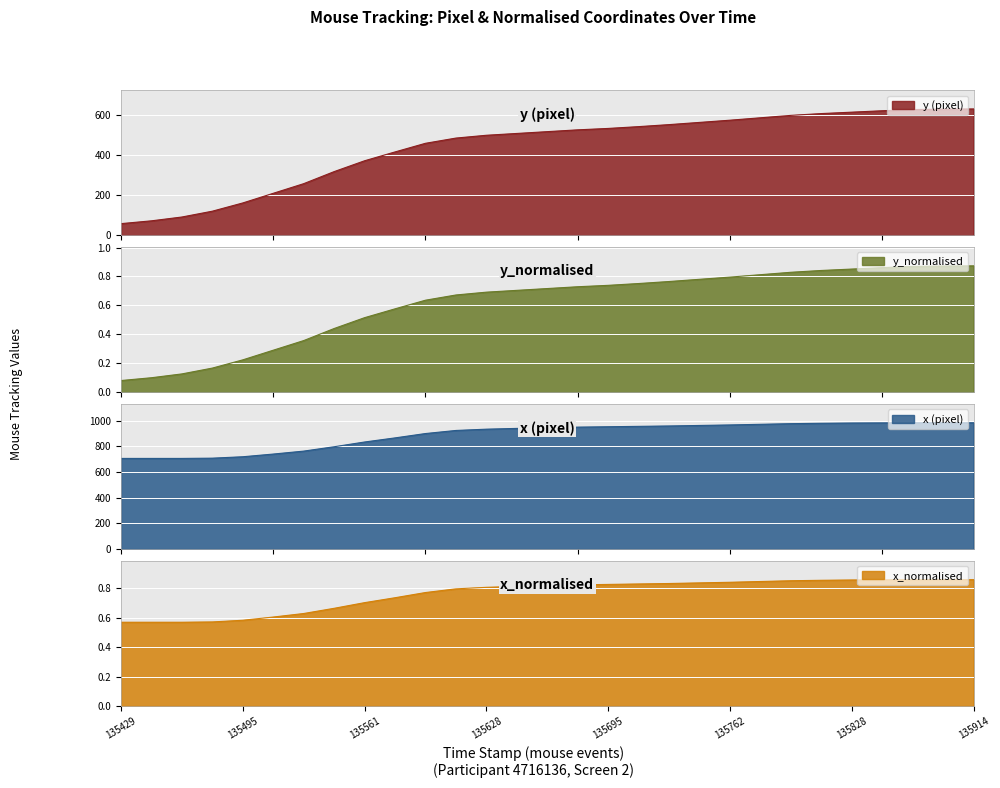

At which category is the sum across all series the highest?

135914